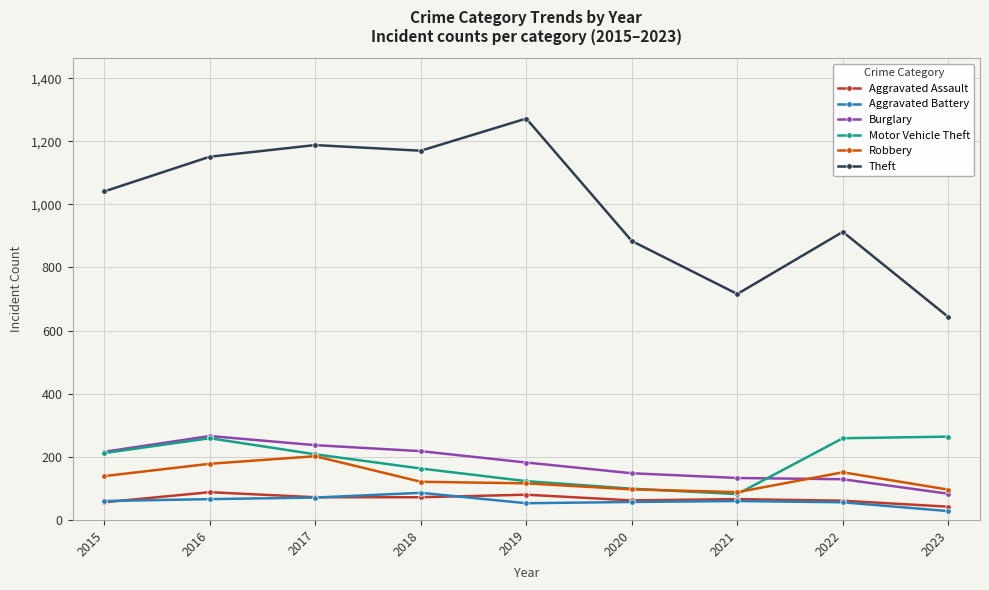

True or false: Aggravated Battery has more than 0 points higher than both neighbors.

True